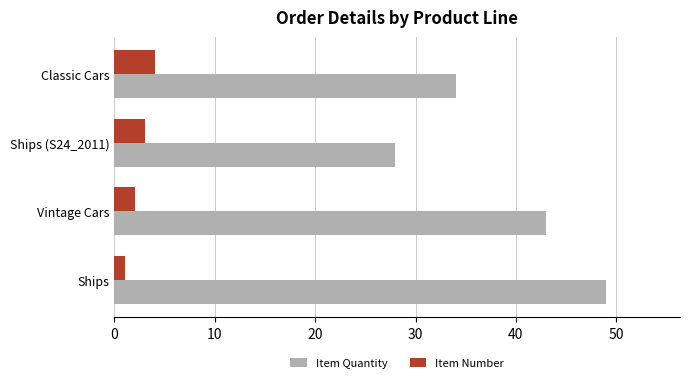

Which series has the widest spread of values?

Item Quantity